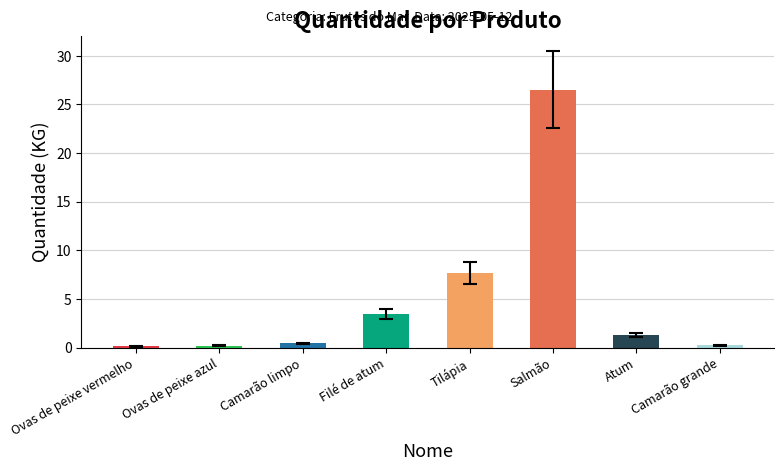

What is the approximate value at Camarão limpo?

0.4